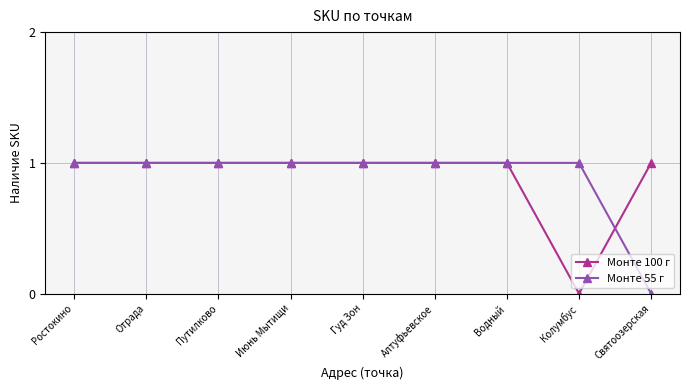

Between Водный and Святоозерская, which series saw the biggest shift?

Монте 55 г